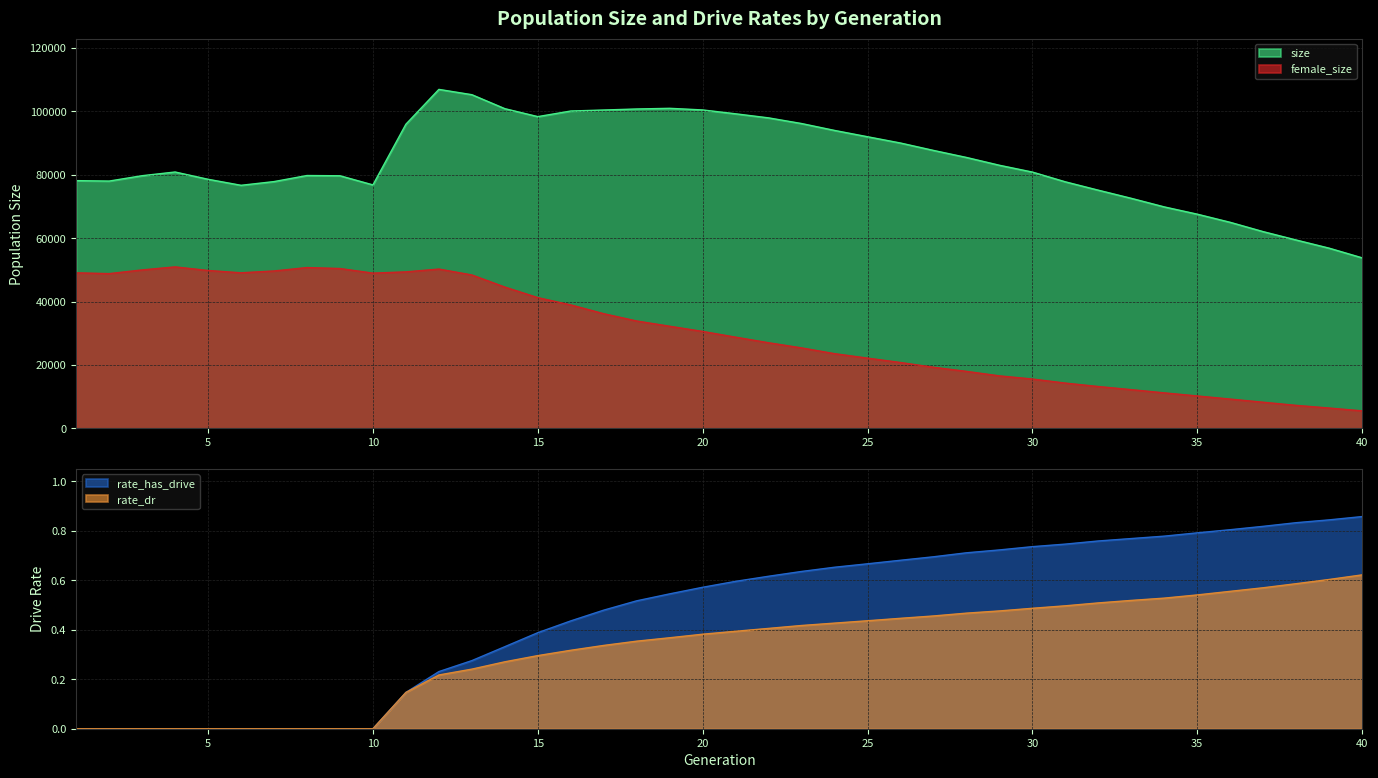

How many positive values does the rate_has_drive series have?

30